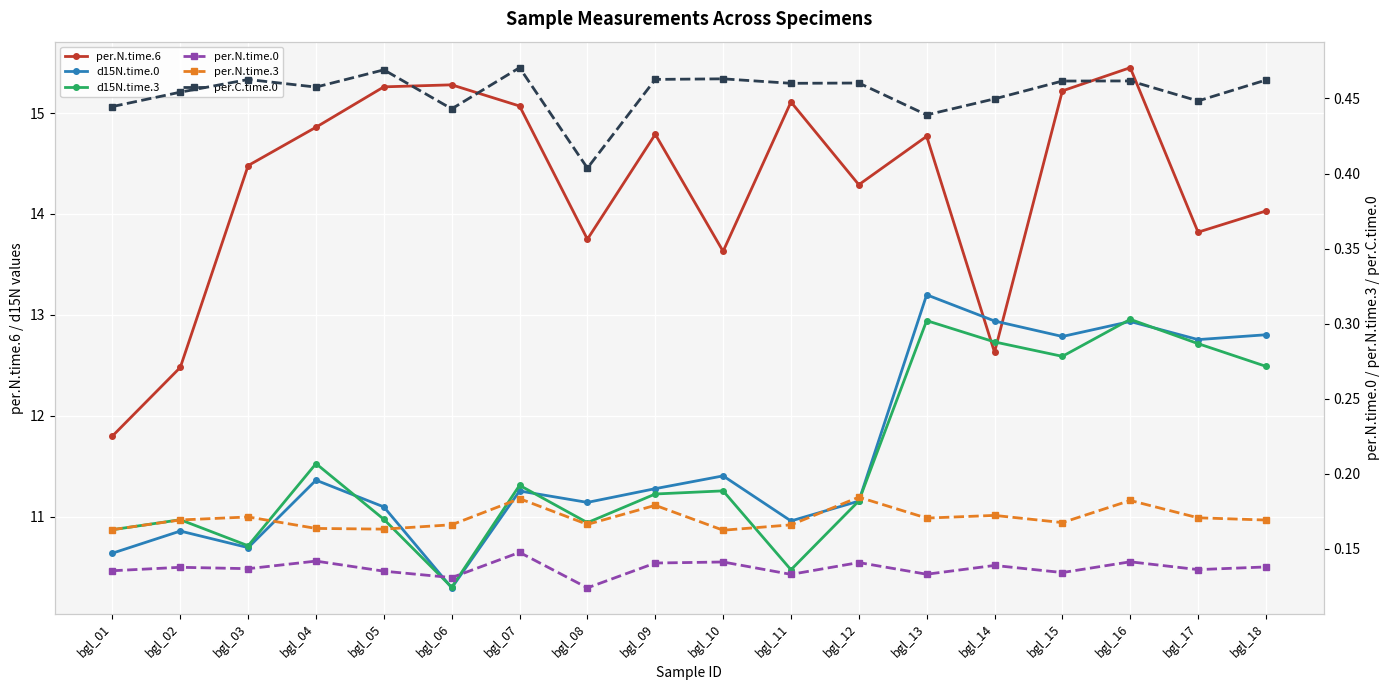

Reading left to right, transcribe all the data shown in this chart.

per.N.time.6: 11.8	12.5	14.5	14.9	15.3	15.3	15.1	13.8	14.8	13.6	15.1	14.3	14.8	12.6	15.2	15.4	13.8	14.0
d15N.time.0: 10.6	10.9	10.7	11.4	11.1	10.3	11.3	11.1	11.3	11.4	11.0	11.2	13.2	12.9	12.8	12.9	12.8	12.8
d15N.time.3: 10.9	11.0	10.7	11.5	11.0	10.3	11.3	10.9	11.2	11.3	10.5	11.2	12.9	12.7	12.6	13.0	12.7	12.5
per.N.time.0: 0.1	0.1	0.1	0.1	0.1	0.1	0.1	0.1	0.1	0.1	0.1	0.1	0.1	0.1	0.1	0.1	0.1	0.1
per.N.time.3: 0.2	0.2	0.2	0.2	0.2	0.2	0.2	0.2	0.2	0.2	0.2	0.2	0.2	0.2	0.2	0.2	0.2	0.2
per.C.time.0: 0.4	0.5	0.5	0.5	0.5	0.4	0.5	0.4	0.5	0.5	0.5	0.5	0.4	0.4	0.5	0.5	0.4	0.5